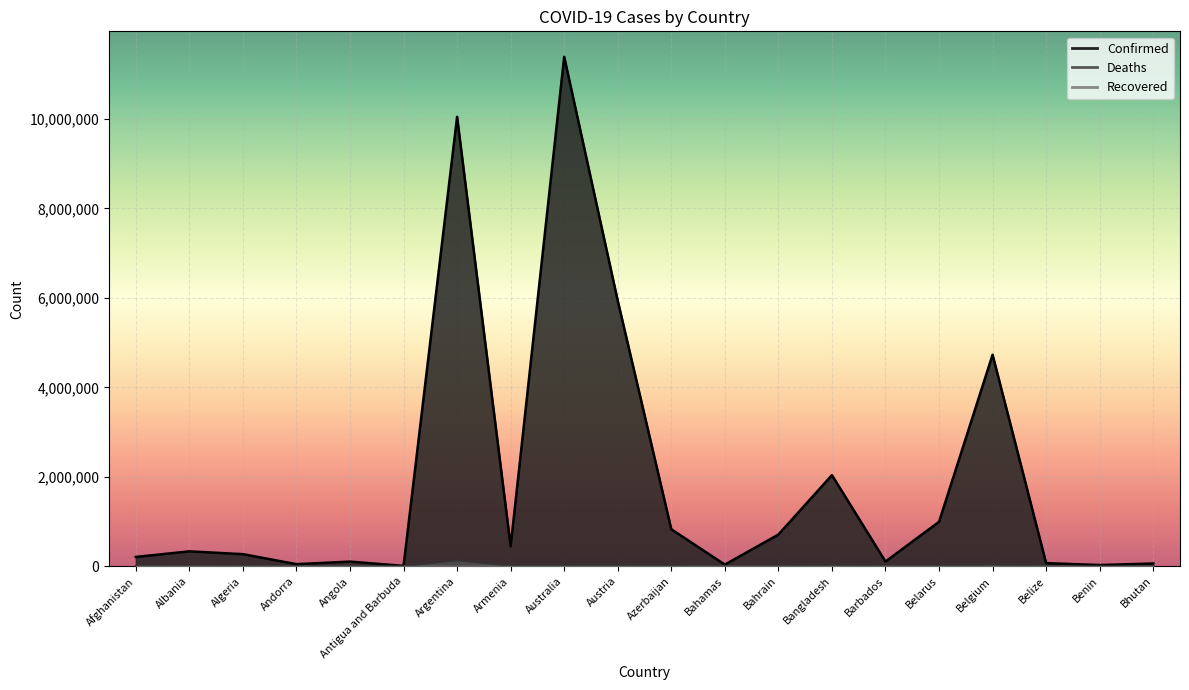

At how many categories does at least one series exceed 2152758?

4